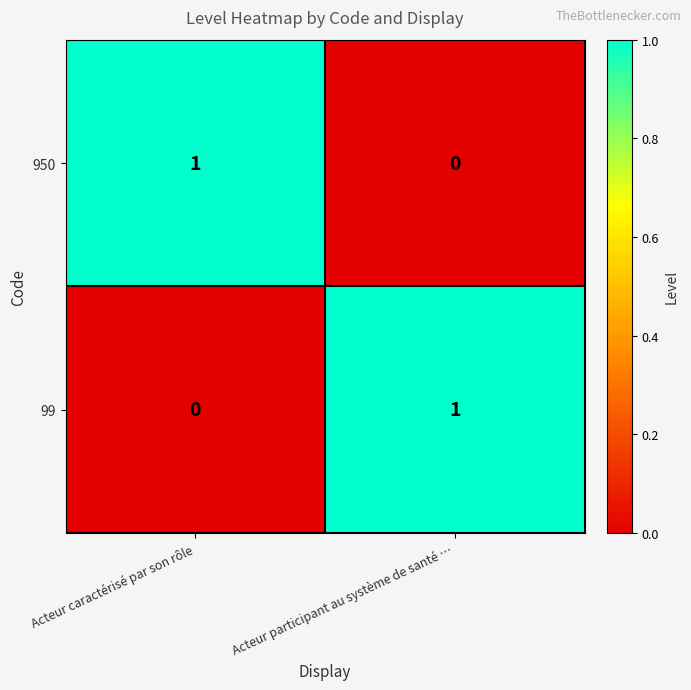

What is the difference between the highest and lowest values at Acteur caractérisé par son rôle?

1